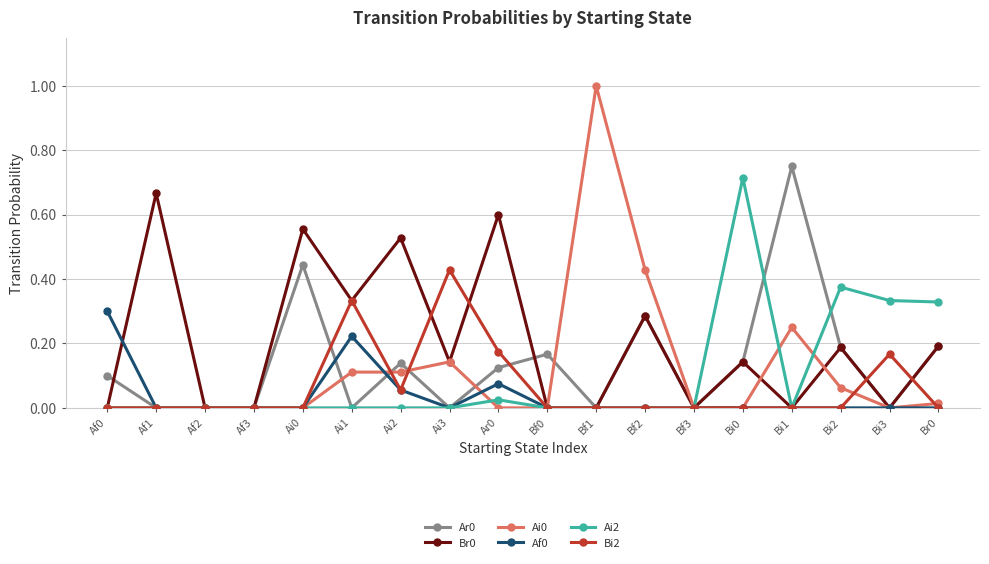

What is the total value across all series at Ai2?

0.9